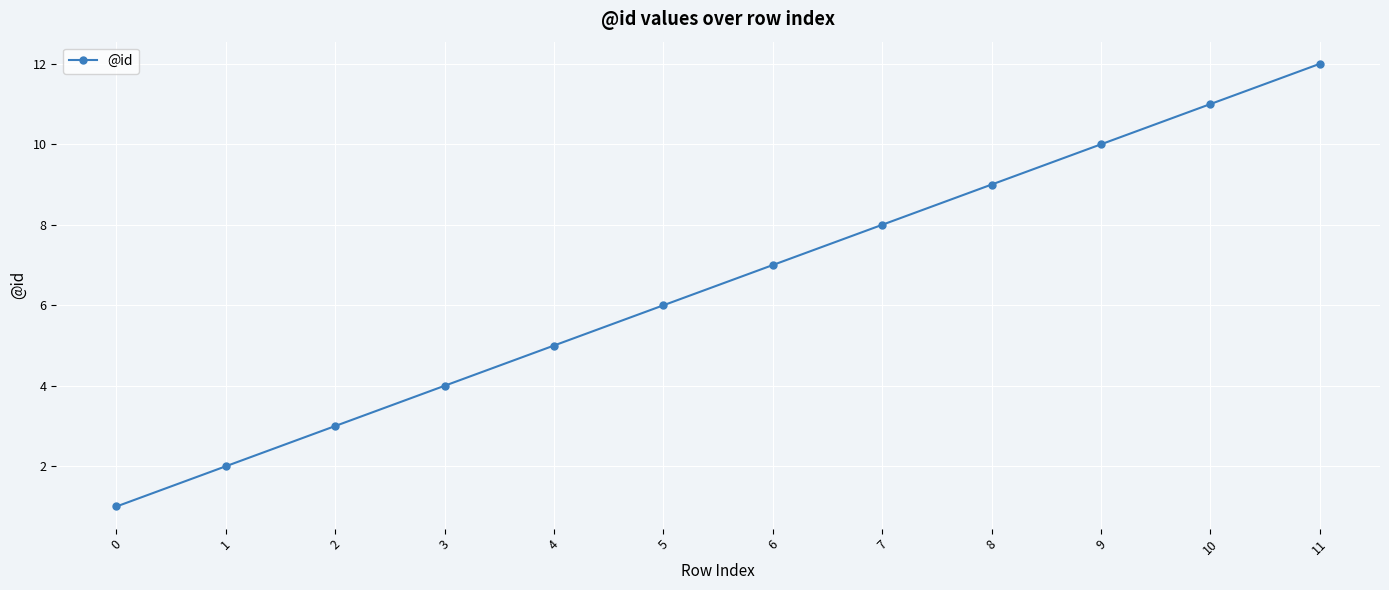

What is the difference between the maximum and minimum values?

11